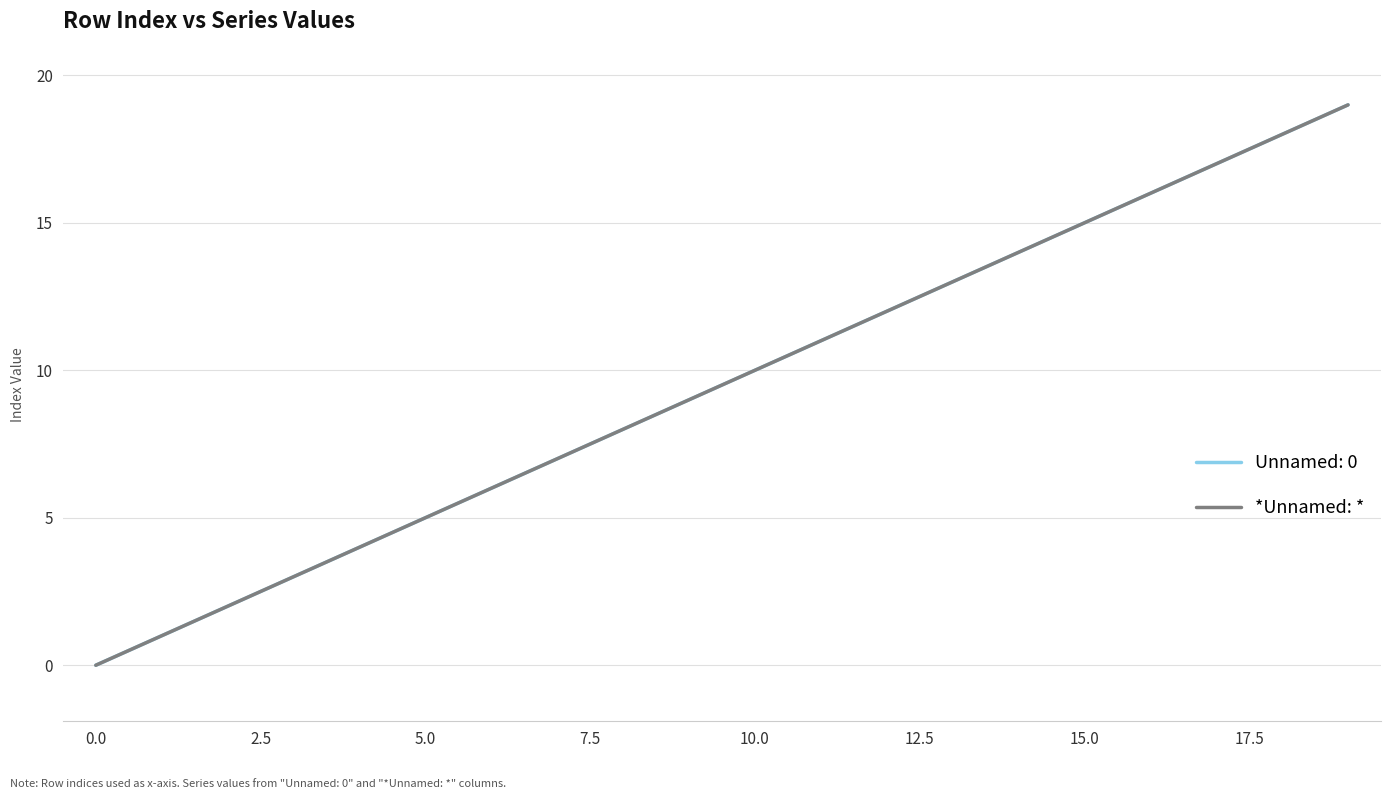

Does the chart display data point markers on the line(s)?

No